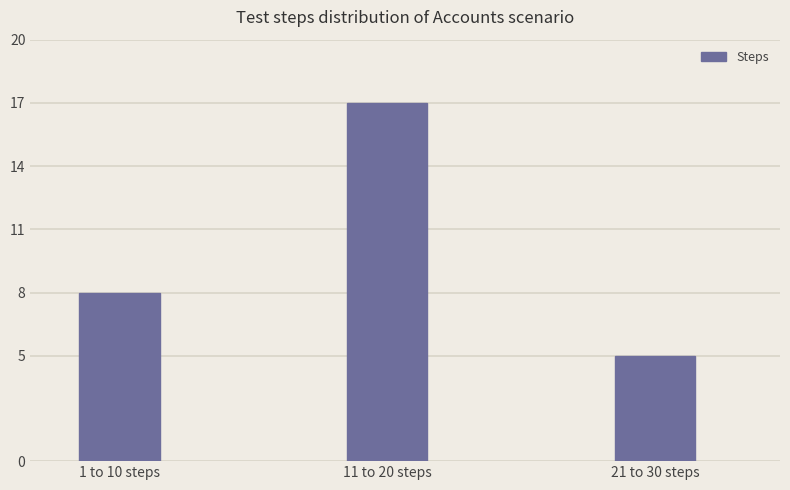

What is the label of the 3rd bar from the left?

21 to 30 steps